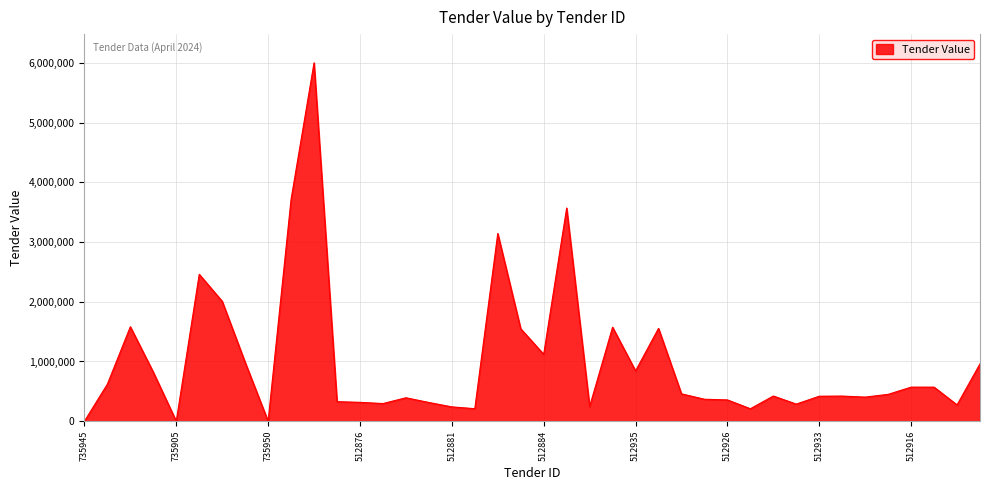

What is the difference between the maximum and minimum values?

6000000